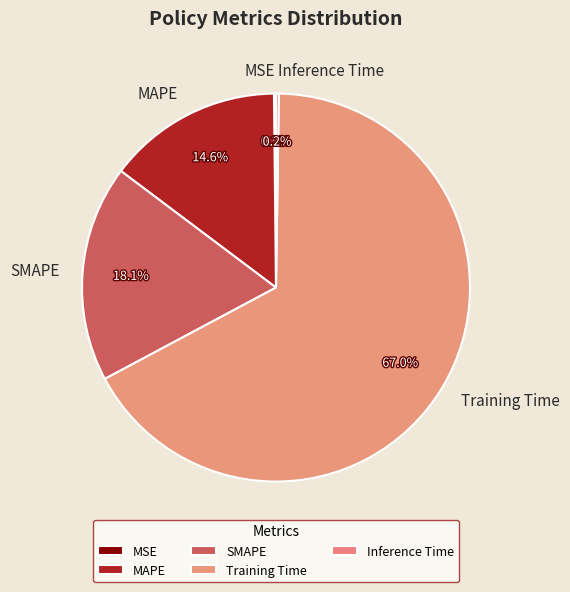

Which slice is the largest?

Training Time